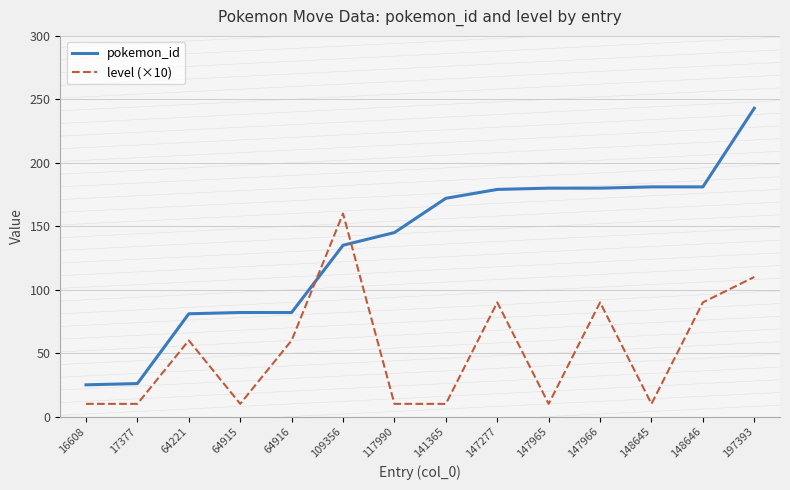

What is the minimum value shown in the chart?

10